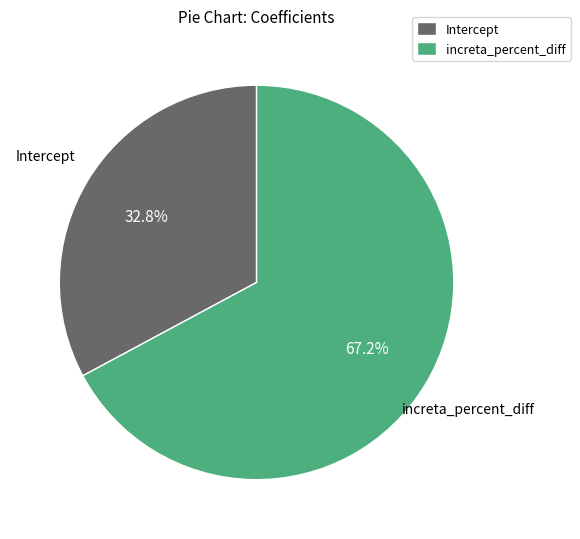

Is it true that Intercept is 33% of the pie?

True